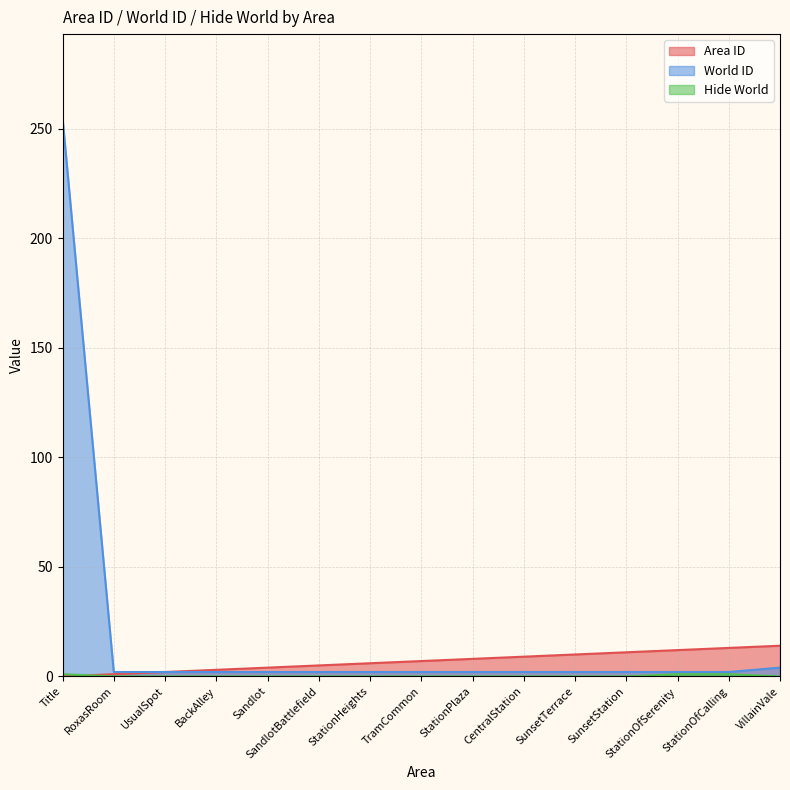

What is the sum of all Hide World values?

3